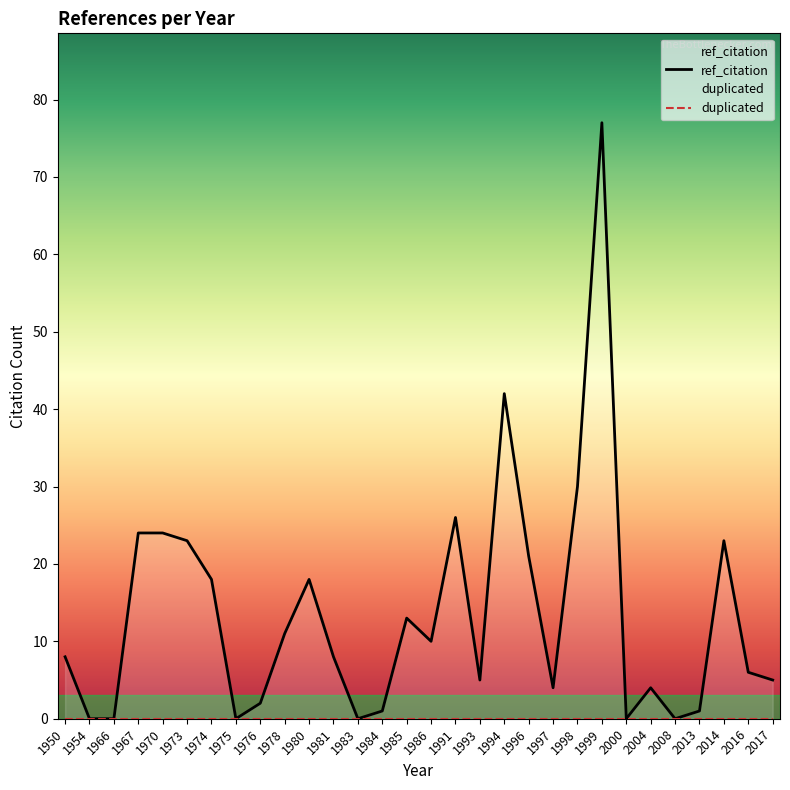

True or false: ref_citation has more than 0 interior local peaks.

True